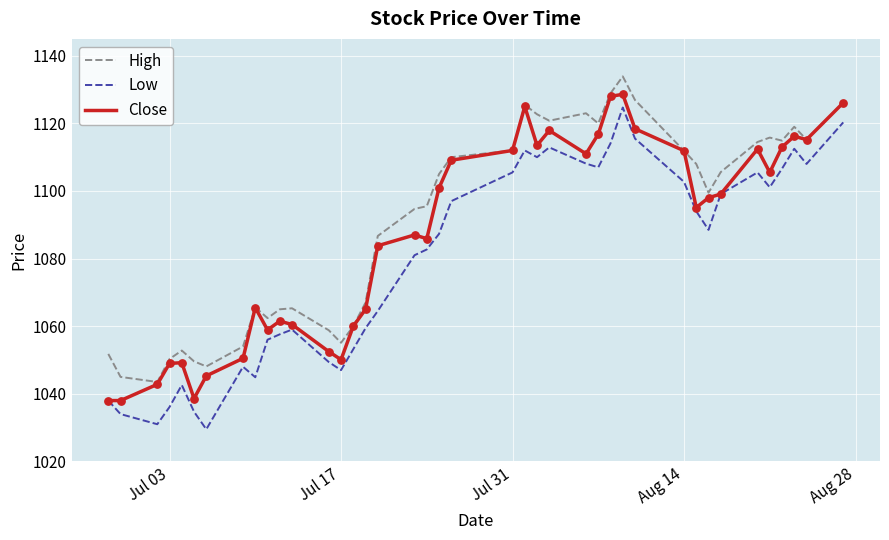

What is the highest value of the High series?

1133.9